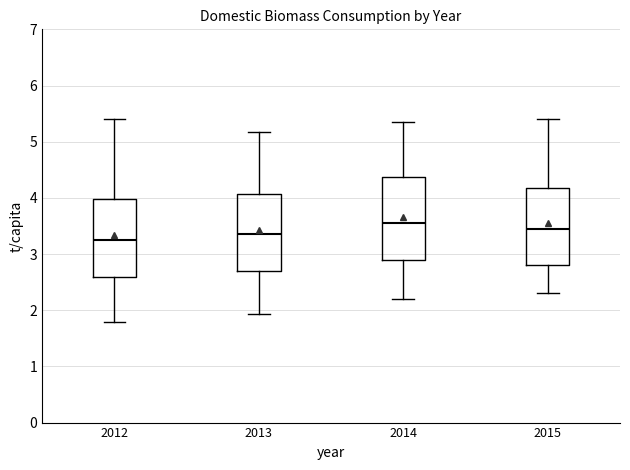

Reading left to right, transcribe this box plot: for each box, give where its median line is, the range the box spans, and where its two whiskers end, as read against the y-axis. The values are not printed on the chart, so give them approximately, as read against the axis.

2012: median 3.3, box 2.6 to 4.0, whiskers 1.8 to 5.4
2013: median 3.4, box 2.7 to 4.1, whiskers 1.9 to 5.2
2014: median 3.6, box 2.9 to 4.4, whiskers 2.2 to 5.3
2015: median 3.5, box 2.8 to 4.2, whiskers 2.3 to 5.4